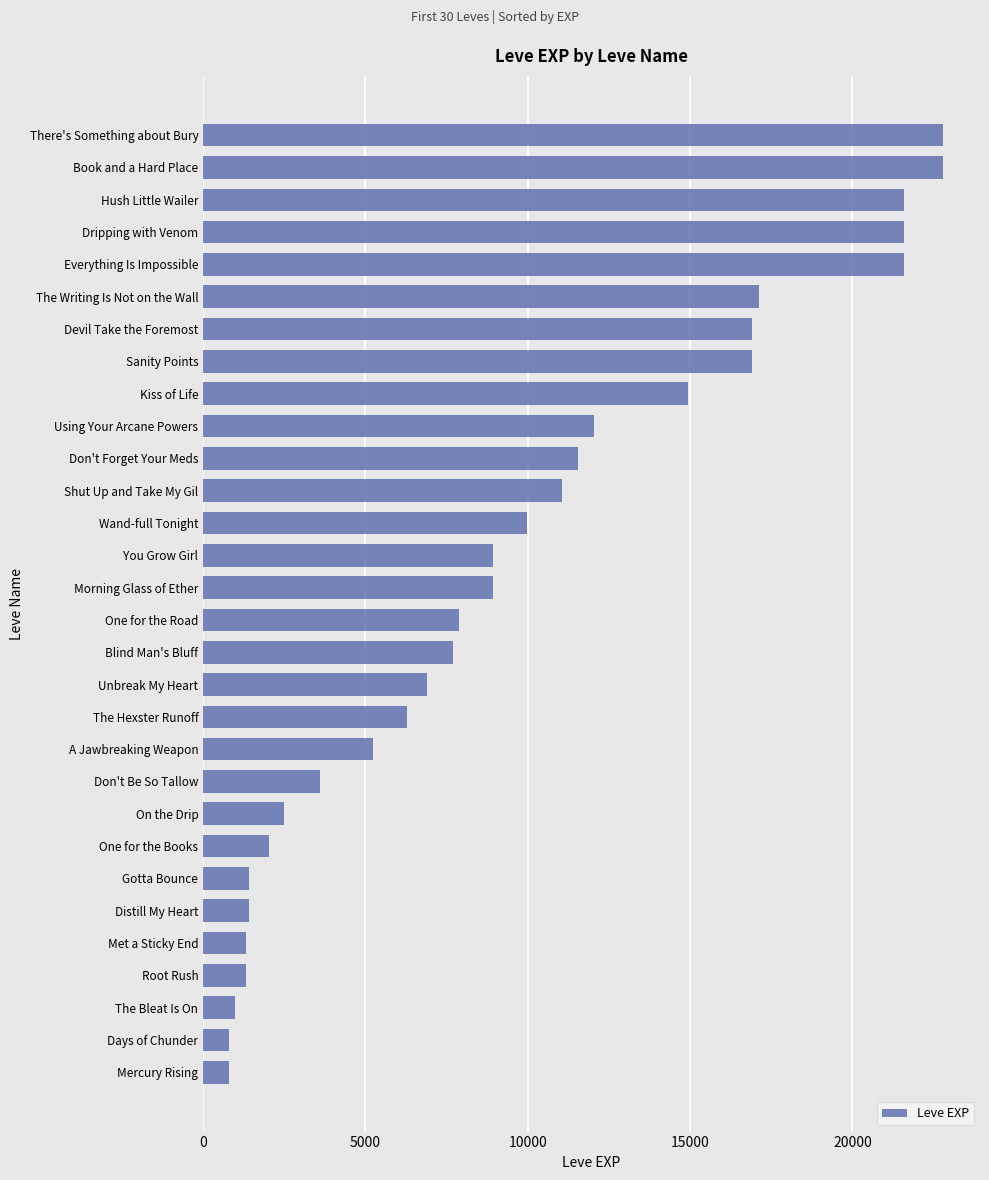

Does the chart contain any negative values?

No